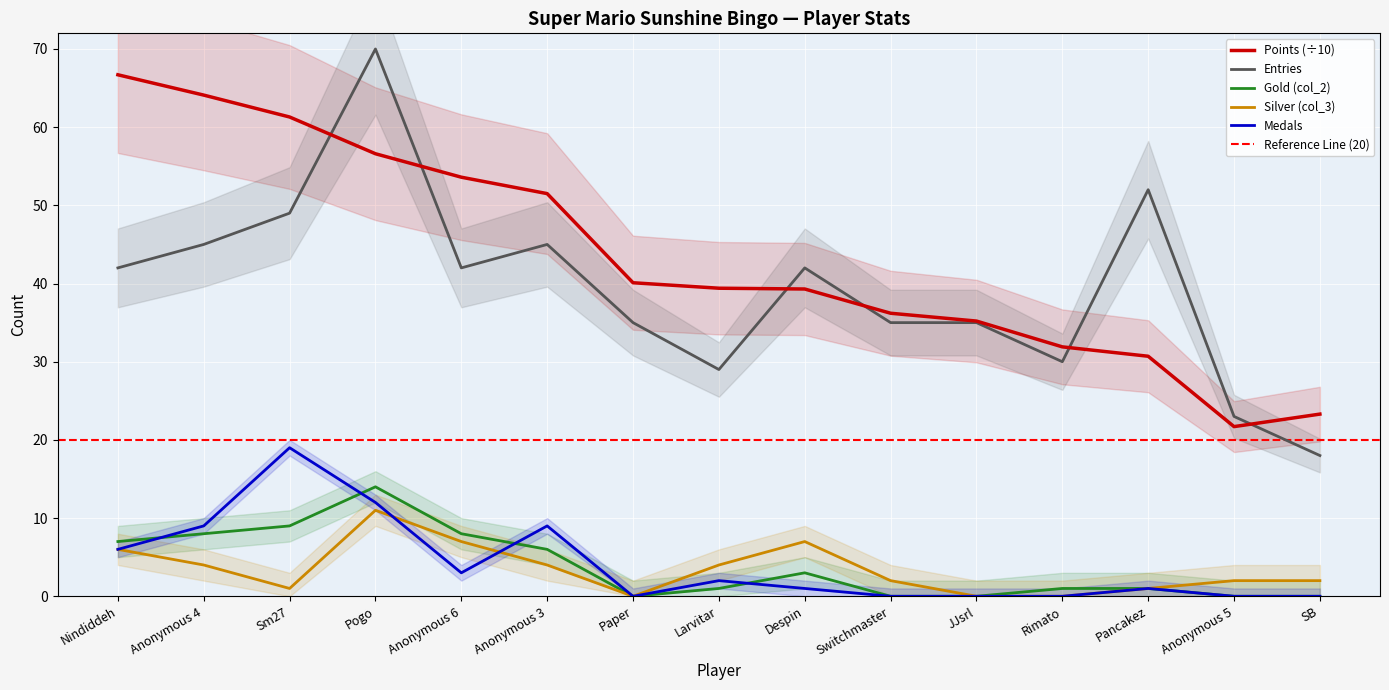

True or false: Medals and Entries cross at least once.

False